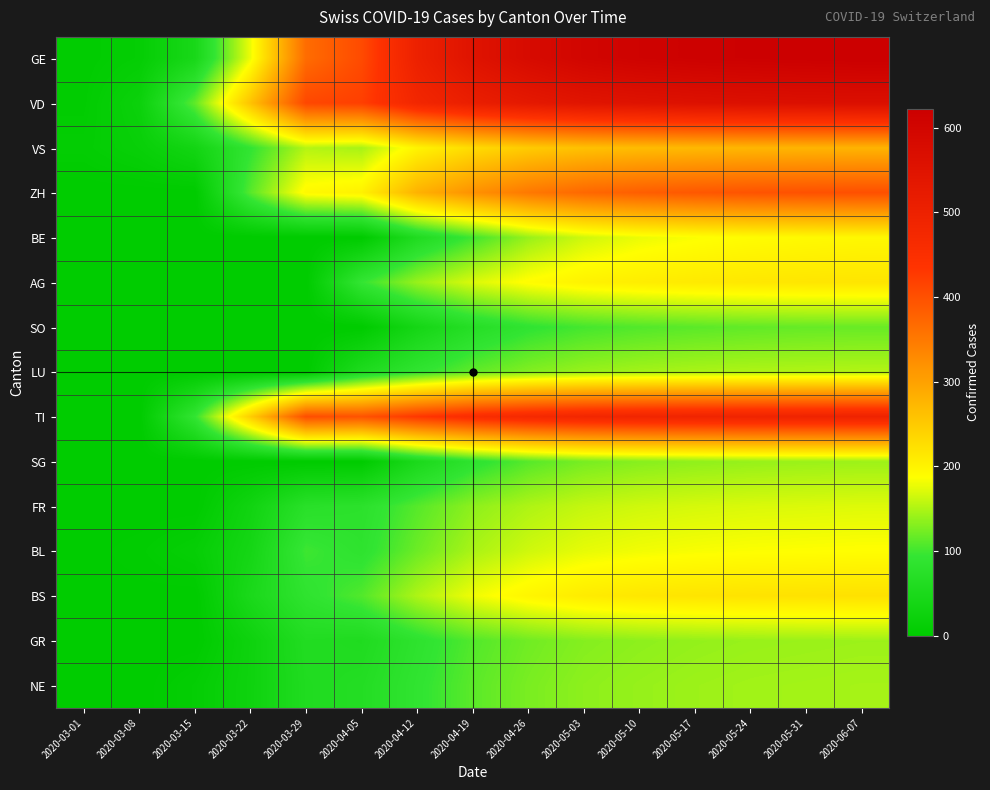

What is the total value across all series at 2020-04-05?

2123